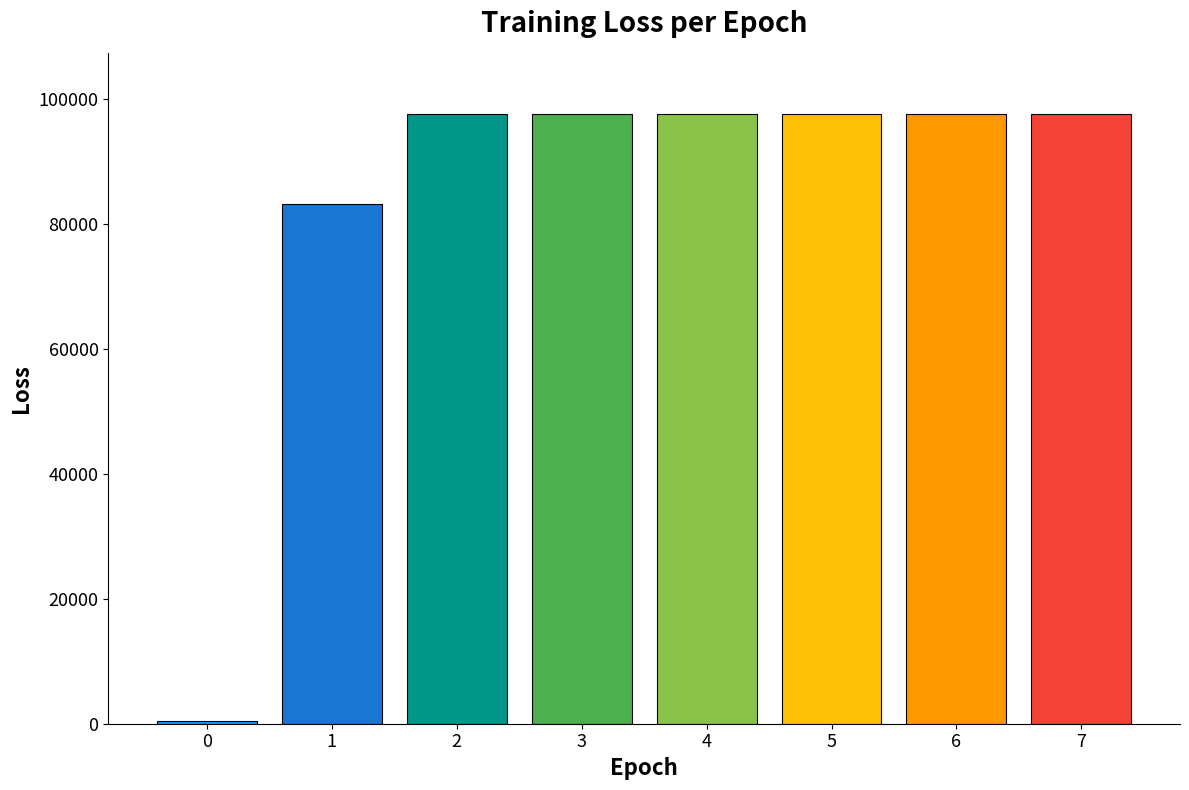

Reading right to left, transcribe all the data shown in this chart.

7=97593.8	6=97593.8	5=97593.8	4=97593.8	3=97593.8	2=97593.8	1=83084.9	0=455.7